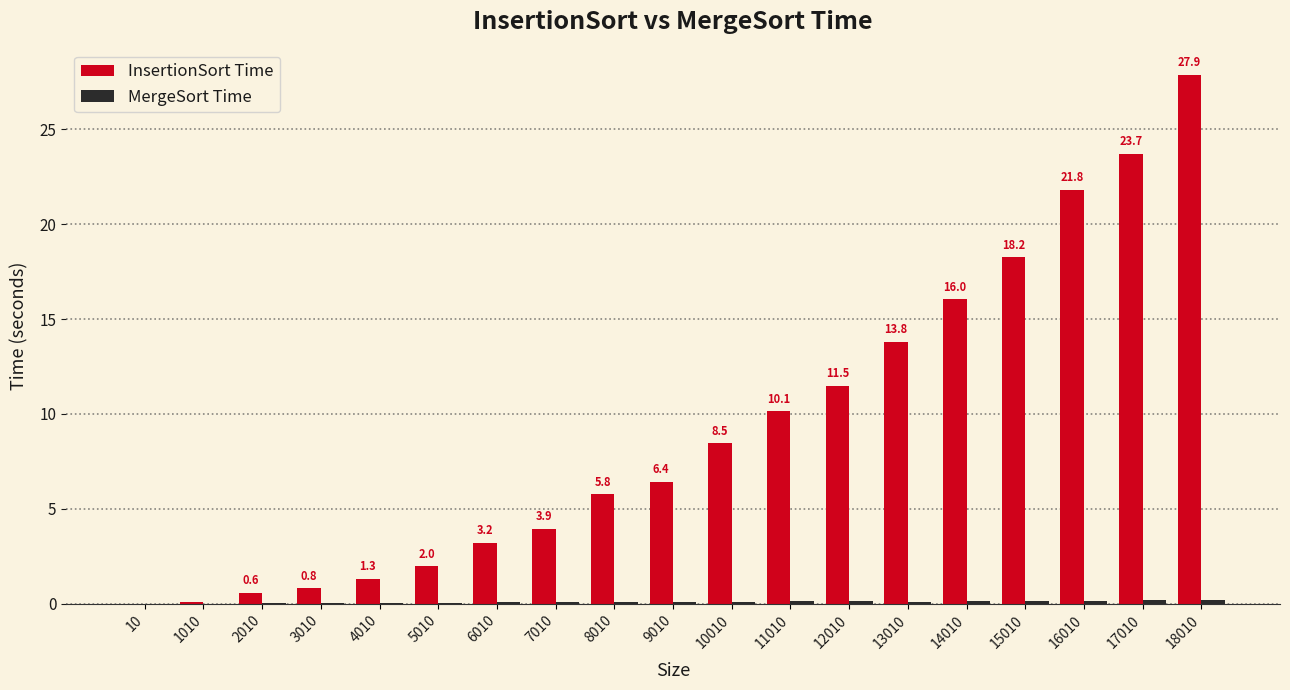

Which series changed the most between 10 and 14010?

InsertionSort Time